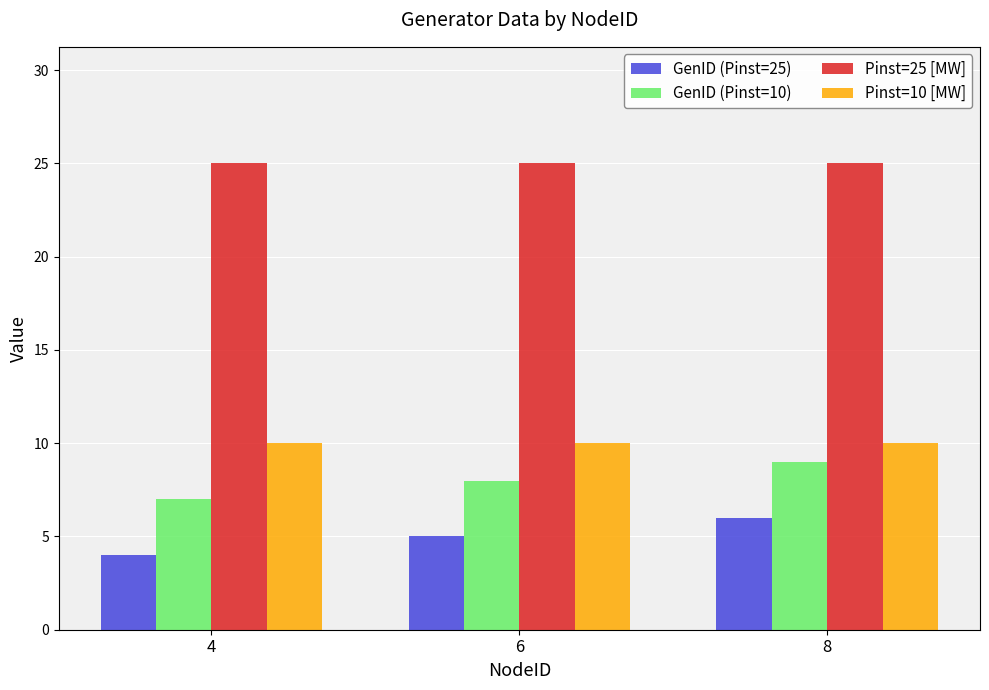

What is the spread (max minus min) of values at 4?

21